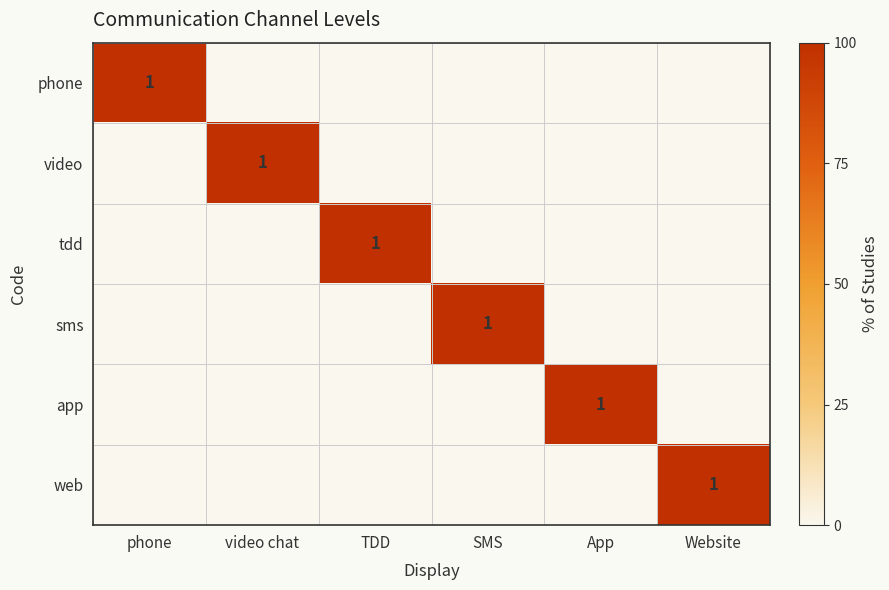

The value of video at video chat is 1. True or false?

True